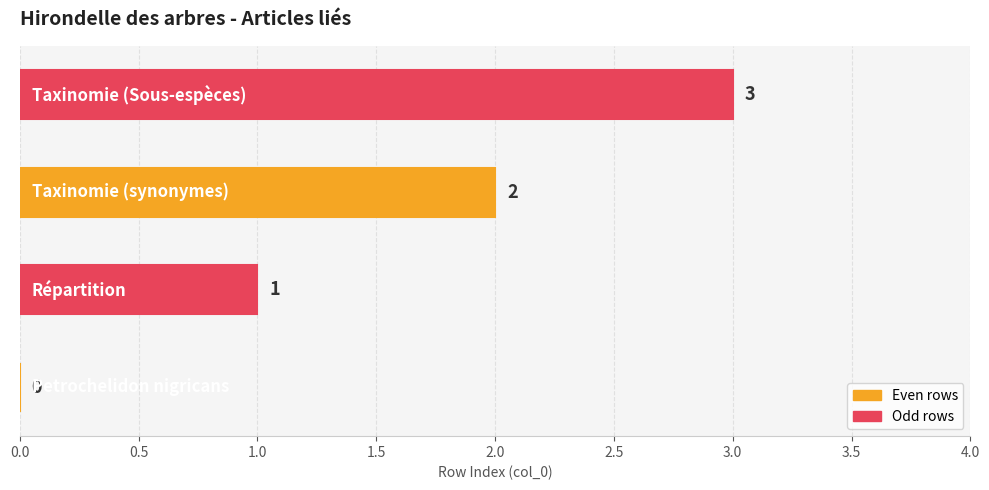

Does the chart contain stacked bars?

No